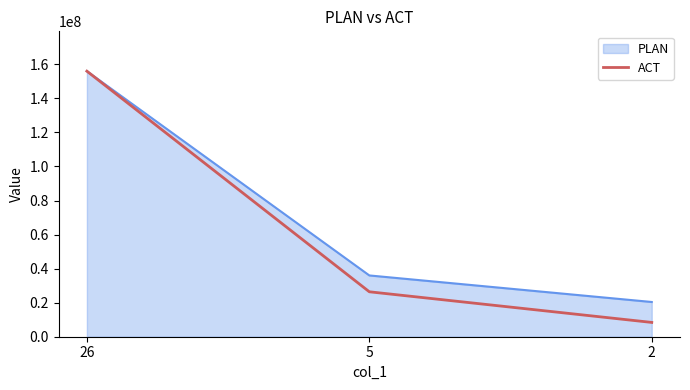

Read the ACT value at 5.

26400000